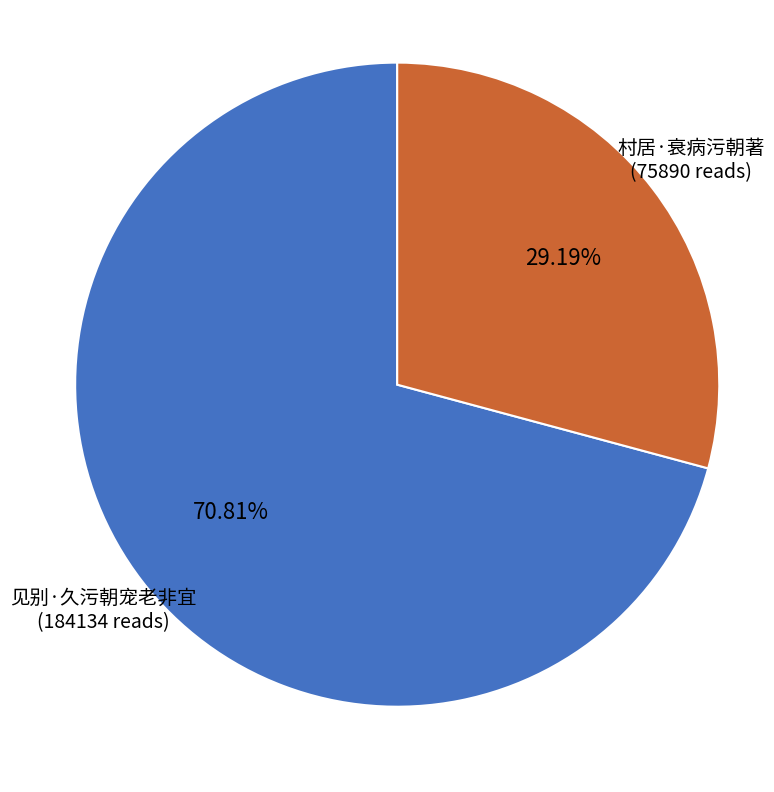

Which slice represents more than half of the pie?

见别·久污朝宠老非宜